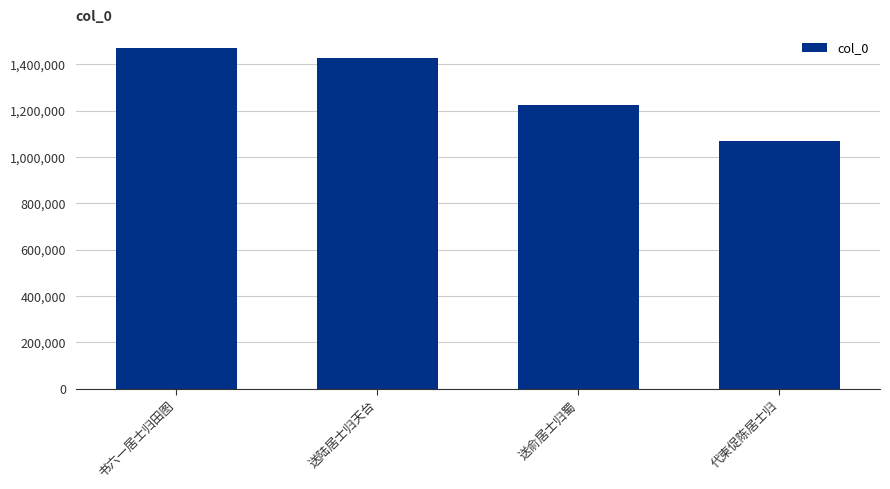

Which label corresponds to the largest value in the chart?

书六一居士归田图